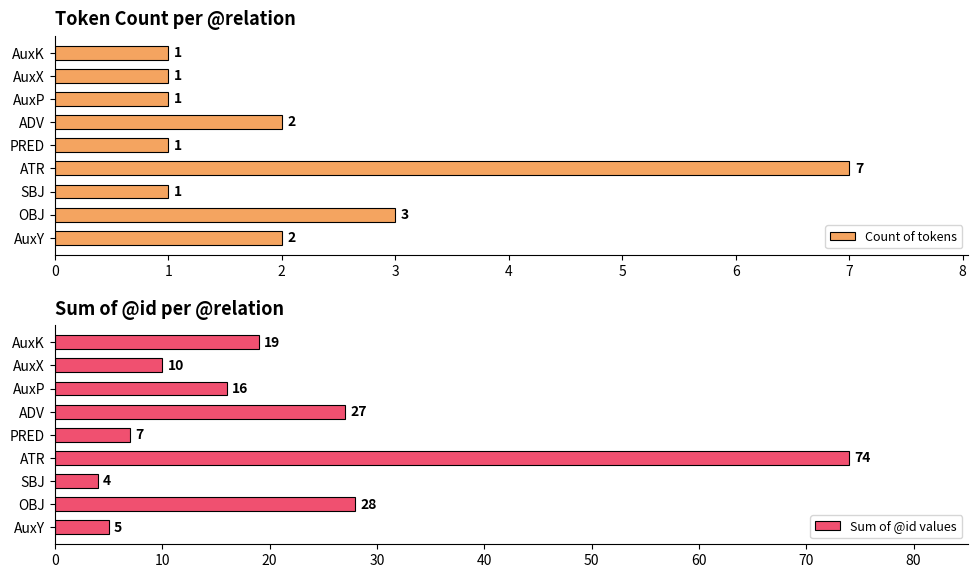

Count the number of data series in this chart.

2